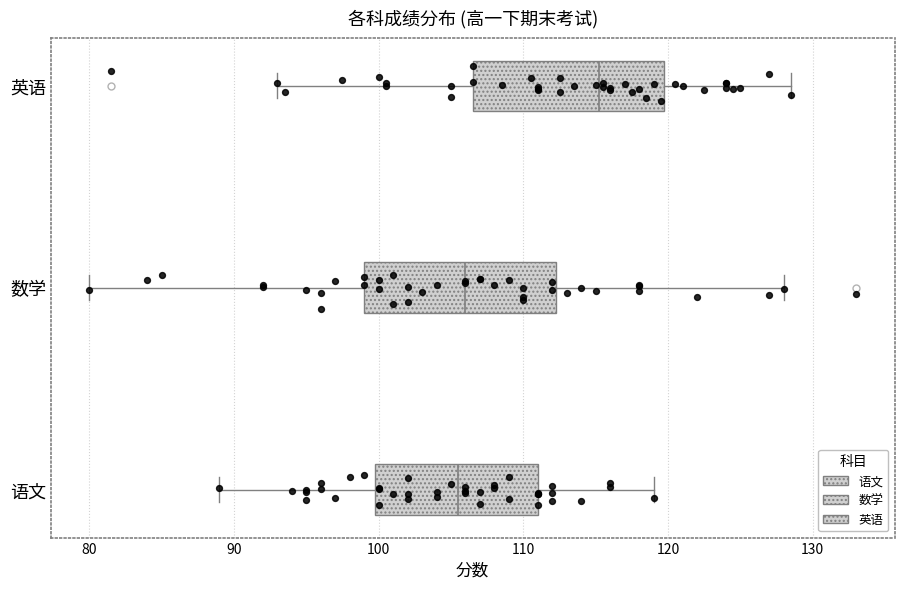

Where does the median line of the box for 数学 sit on the x-axis? The values are not printed on the chart, so give them approximately, as read against the axis.

106